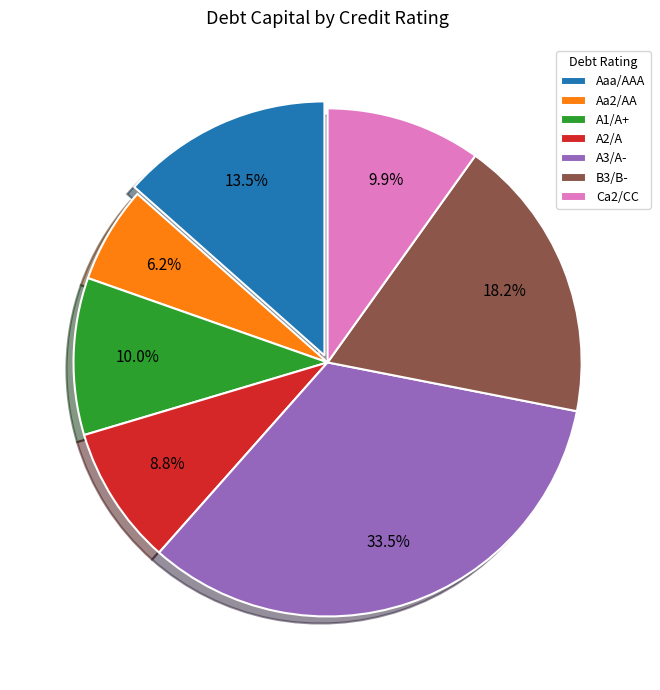

Does Ca2/CC account for over 50% of the chart?

No